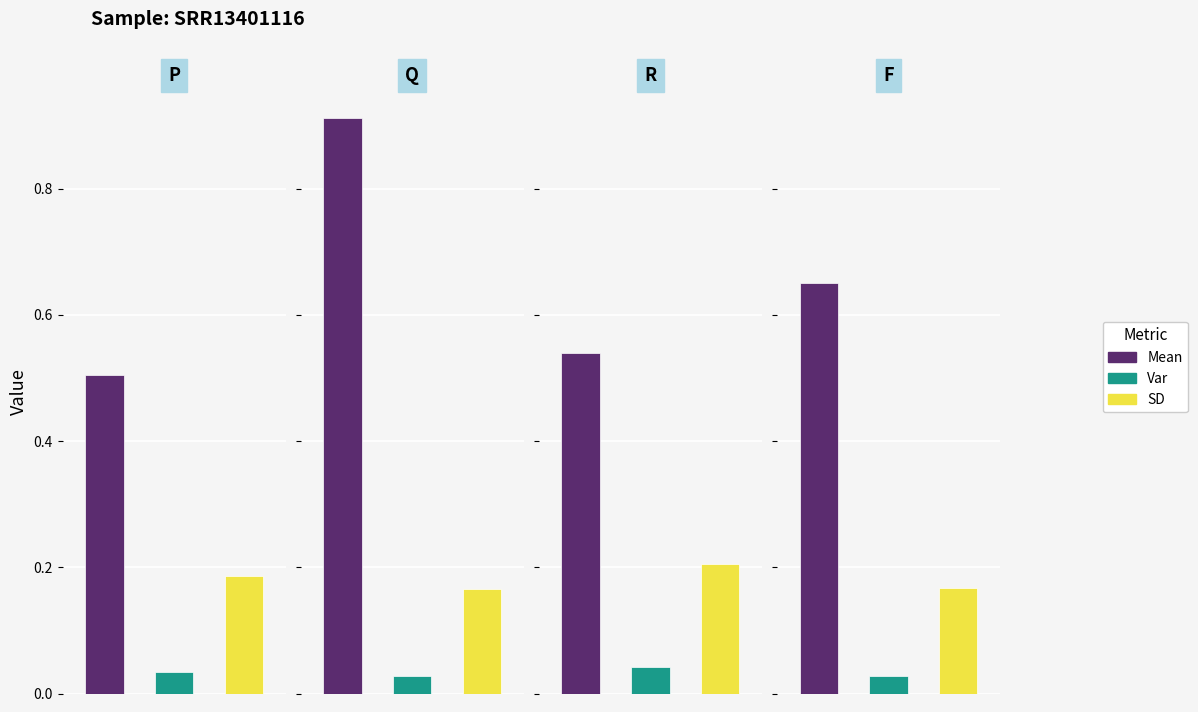

Which series changed the most between R and F?

Mean